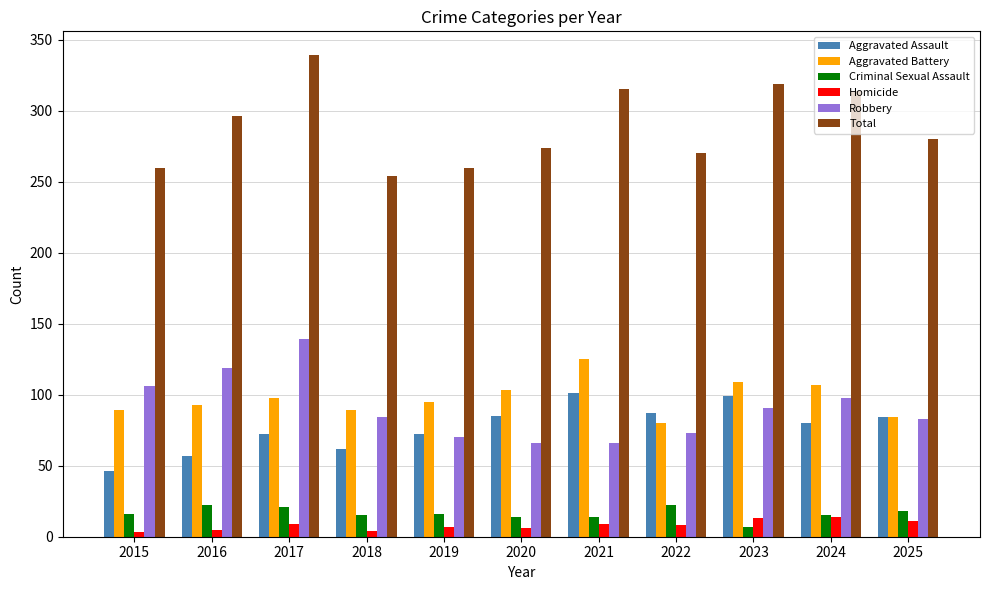

At which label is Total closest to 296?

2016